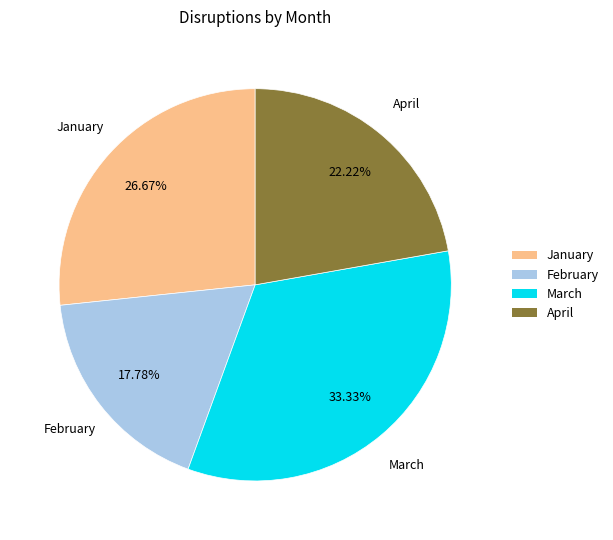

True or false: March accounts for 33% of the total.

True